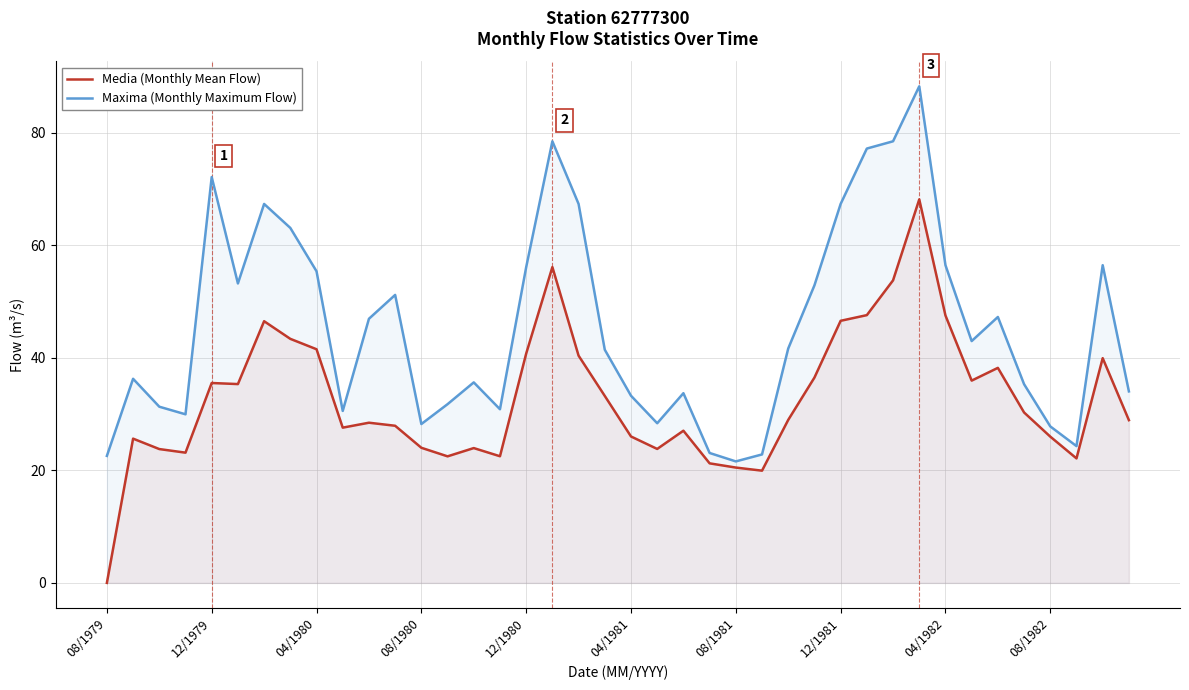

Rank the series by their maximum value, from highest to lowest.

Maxima (Monthly Maximum Flow), Media (Monthly Mean Flow)